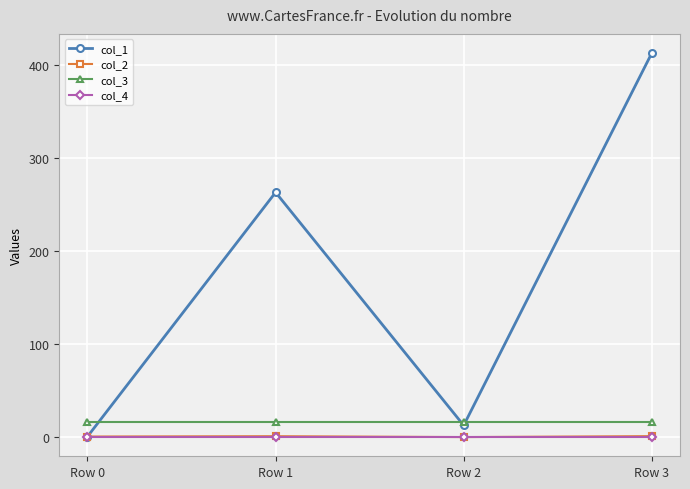

Where do col_3 and col_1 first cross each other?

Row 0 and Row 1